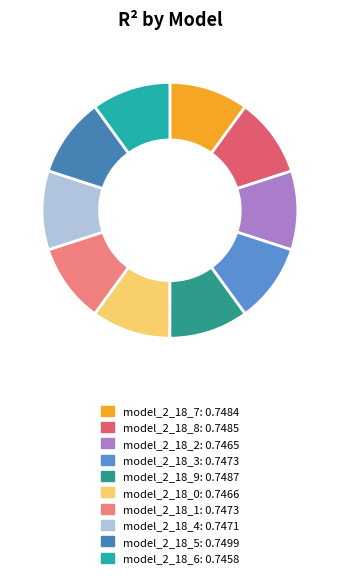

Combined, do model_2_18_9 and model_2_18_7 account for over 50%?

No